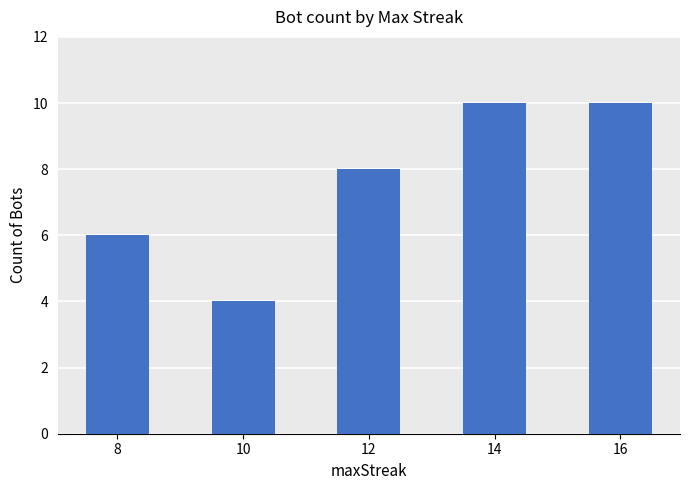

How many values are below 8?

2